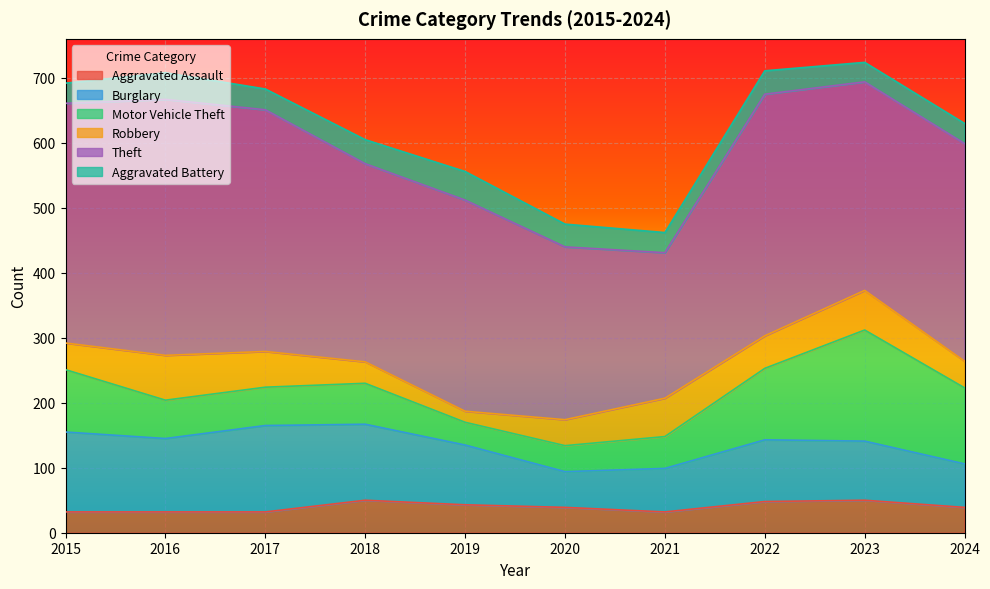

At which category is the sum across all series the highest?

2023